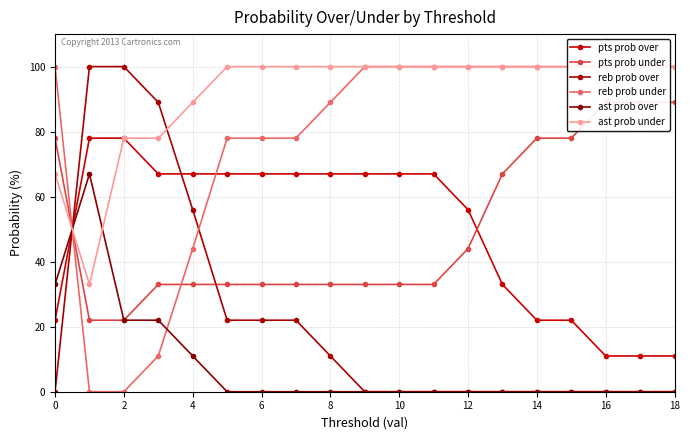

What is the total value across all series at 2?

300